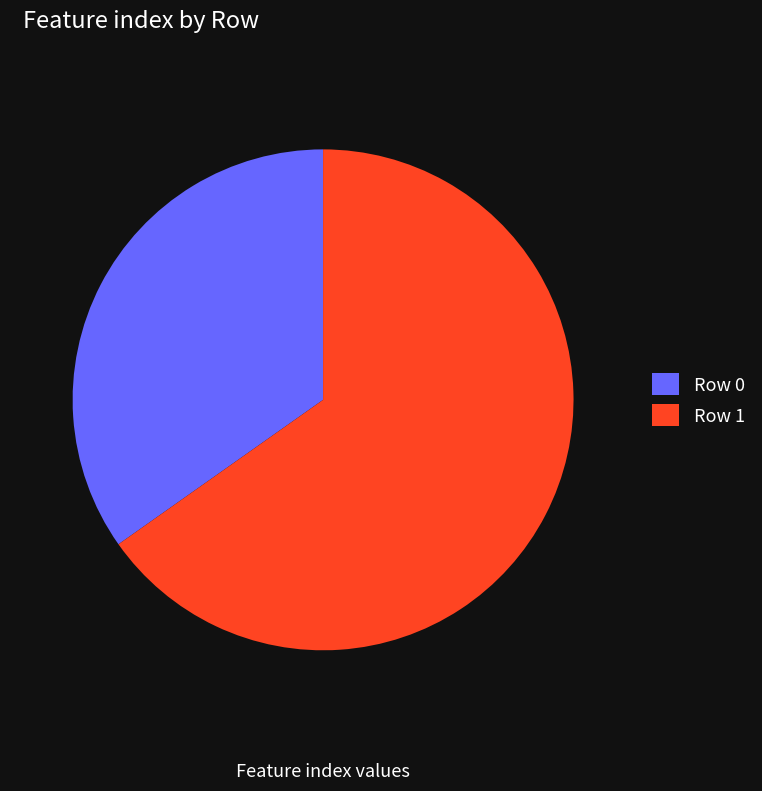

Rank the categories by value from highest to lowest.

Row 1, Row 0